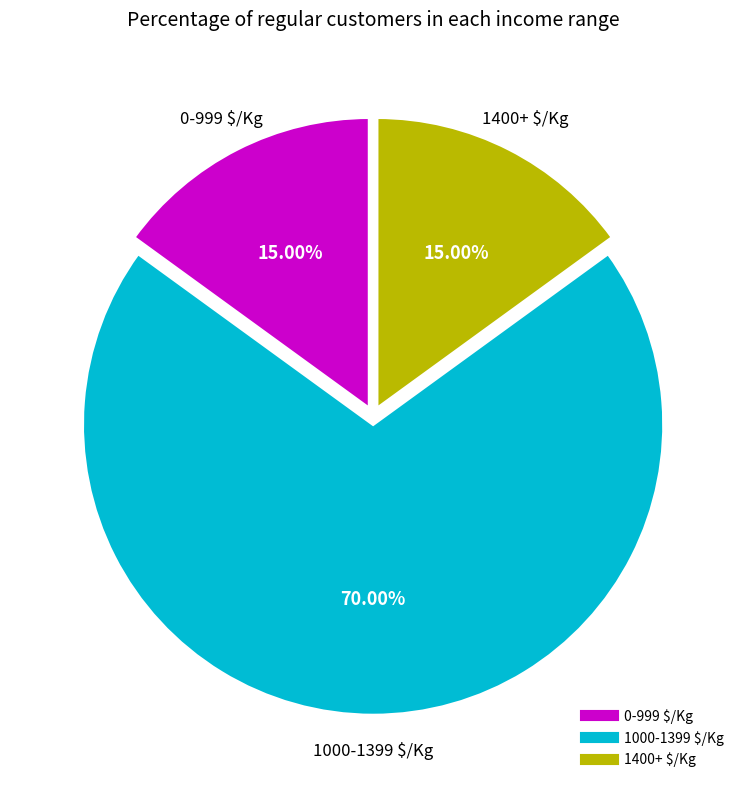

Count the number of slices in the pie.

3